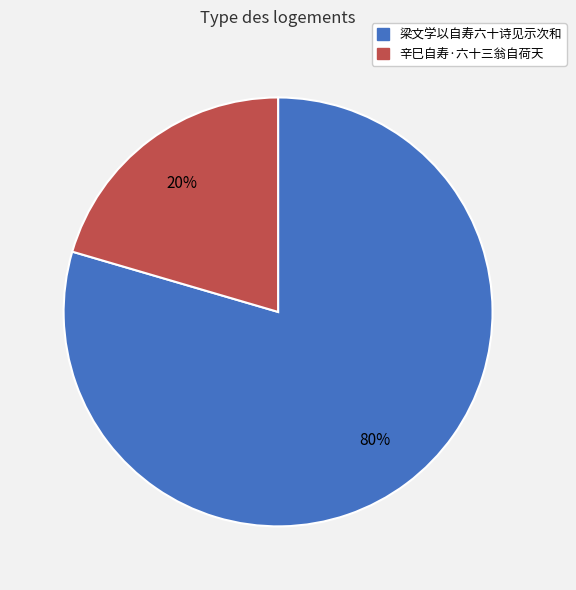

How many slices are in this pie chart?

2